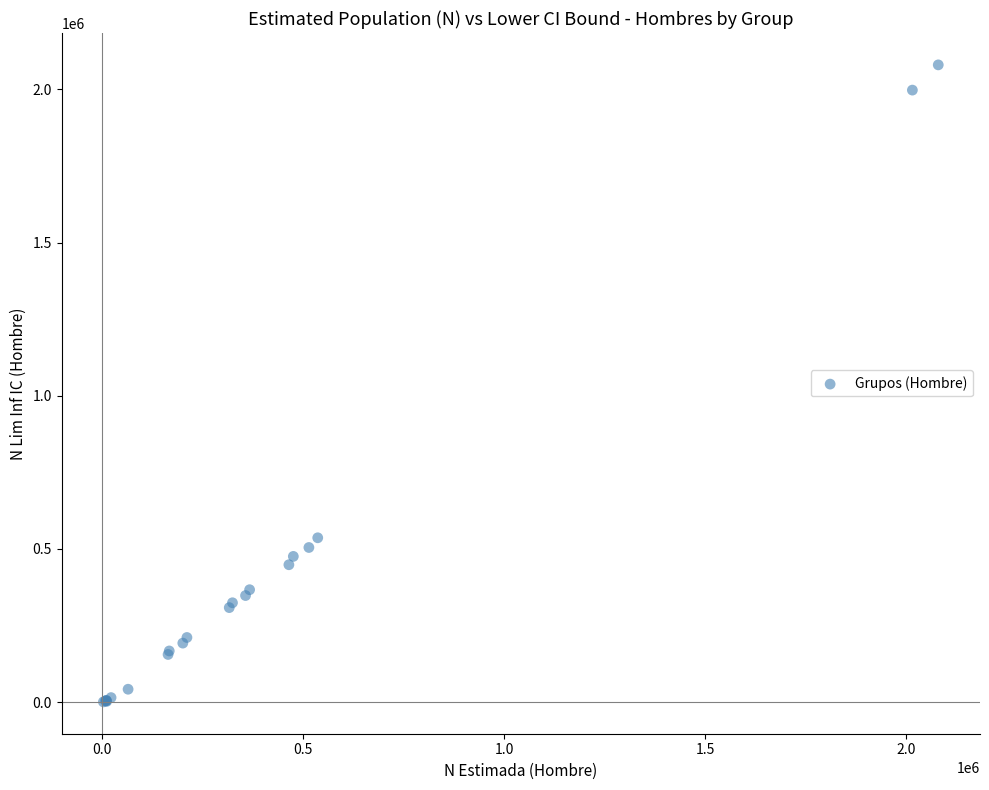

What Y value in the scatter plot is closest to 1040183?

536155